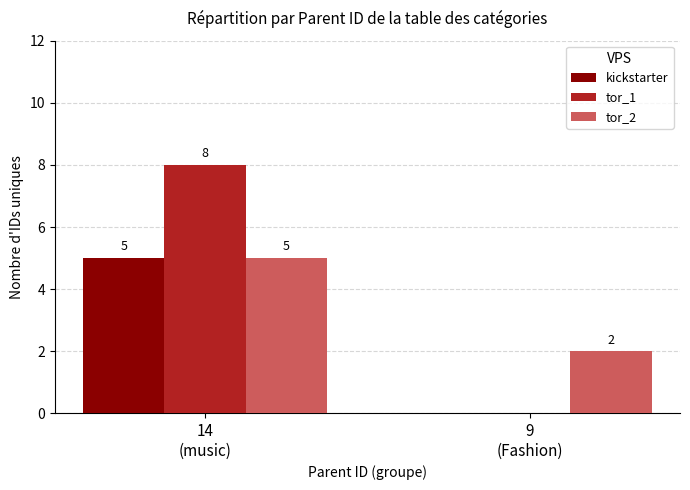

What is the sum of all kickstarter values?

5